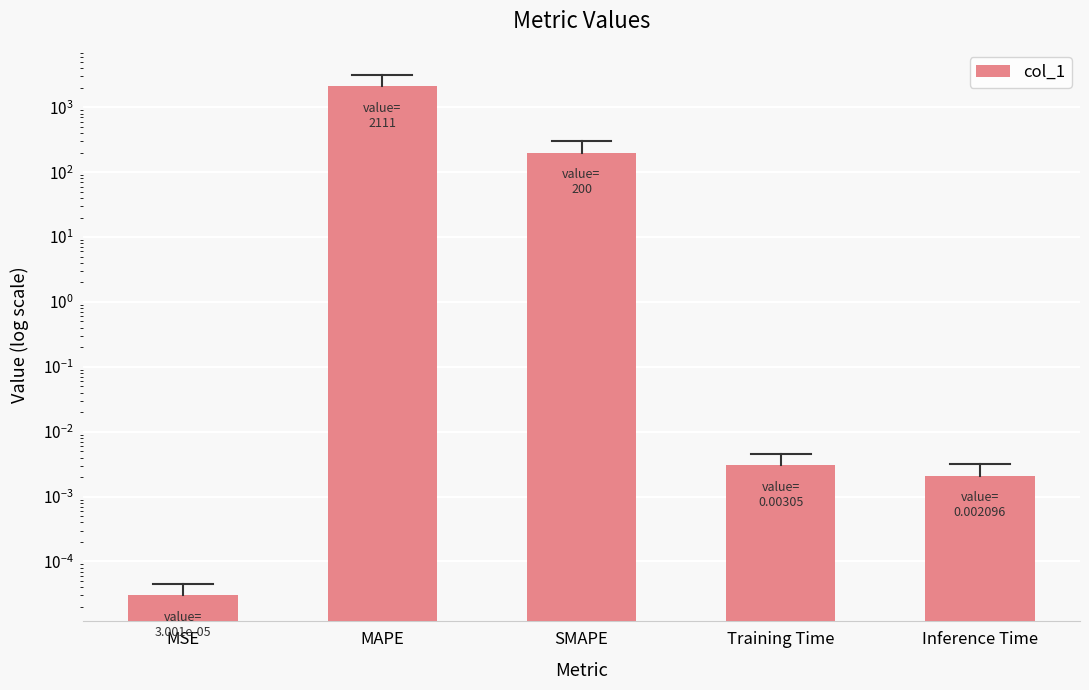

What is the change in value from MAPE to SMAPE?

-1910.8